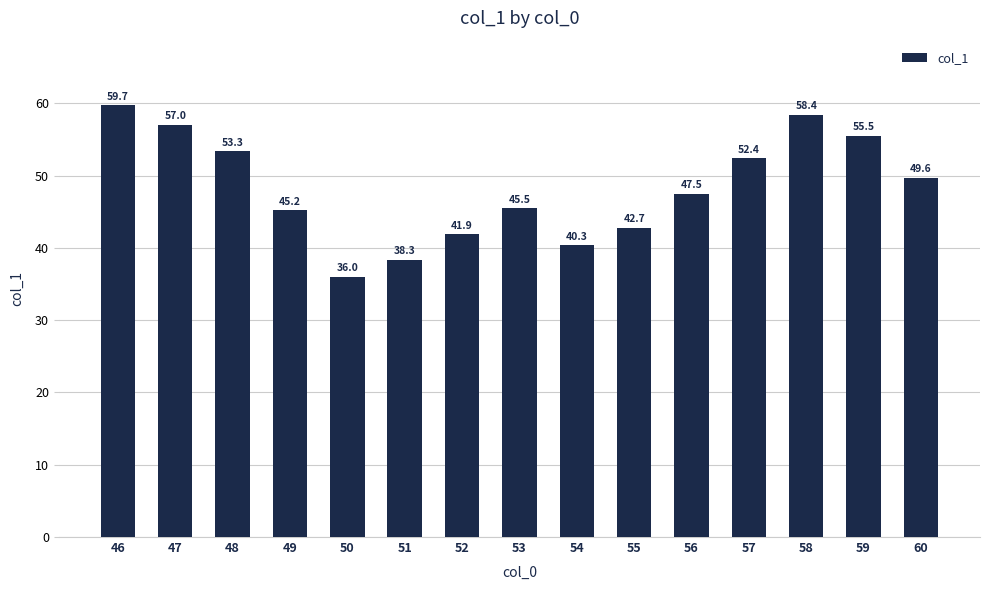

Which label corresponds to the largest value in the chart?

46